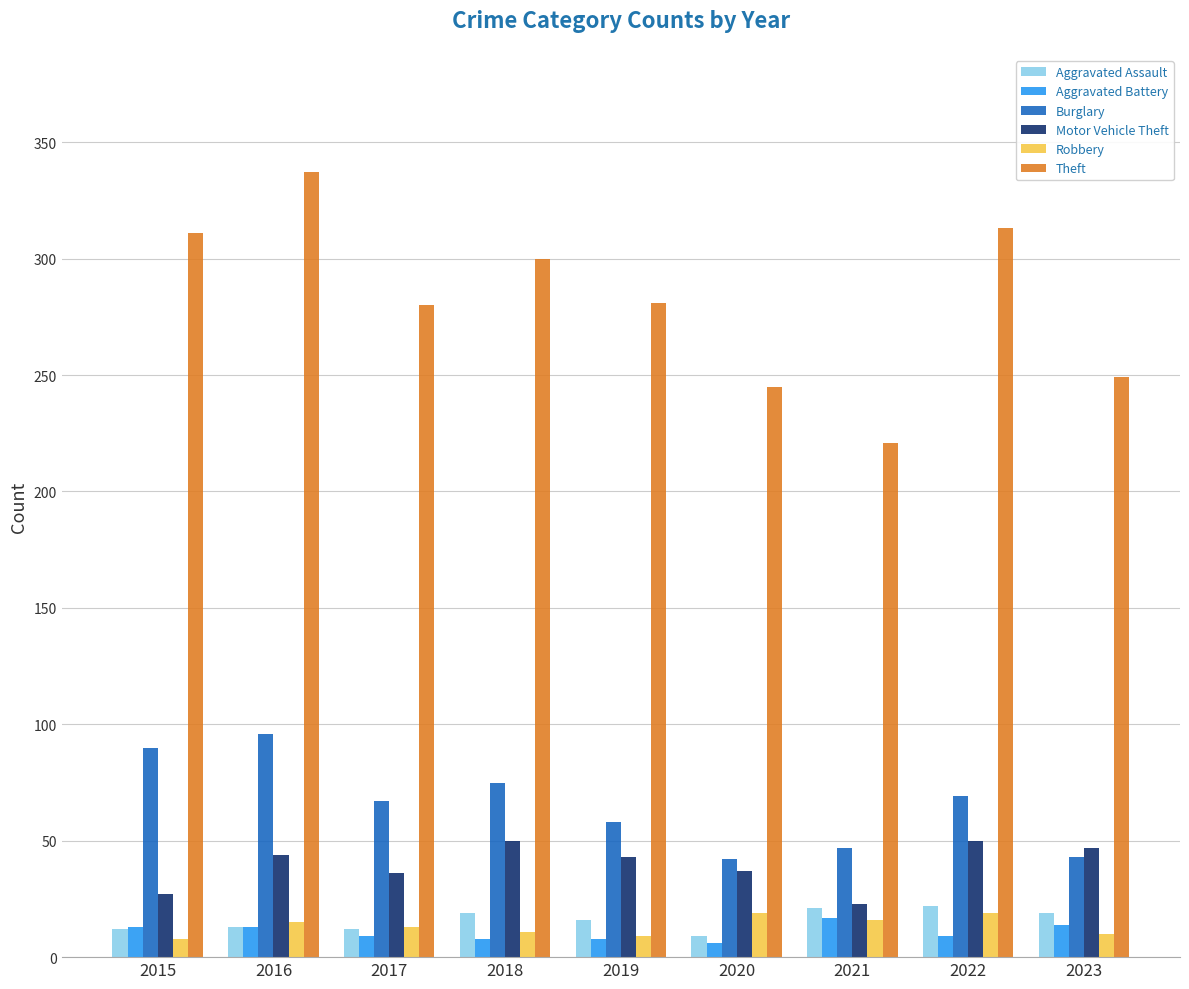

How many data points in Burglary are less than 67?

4